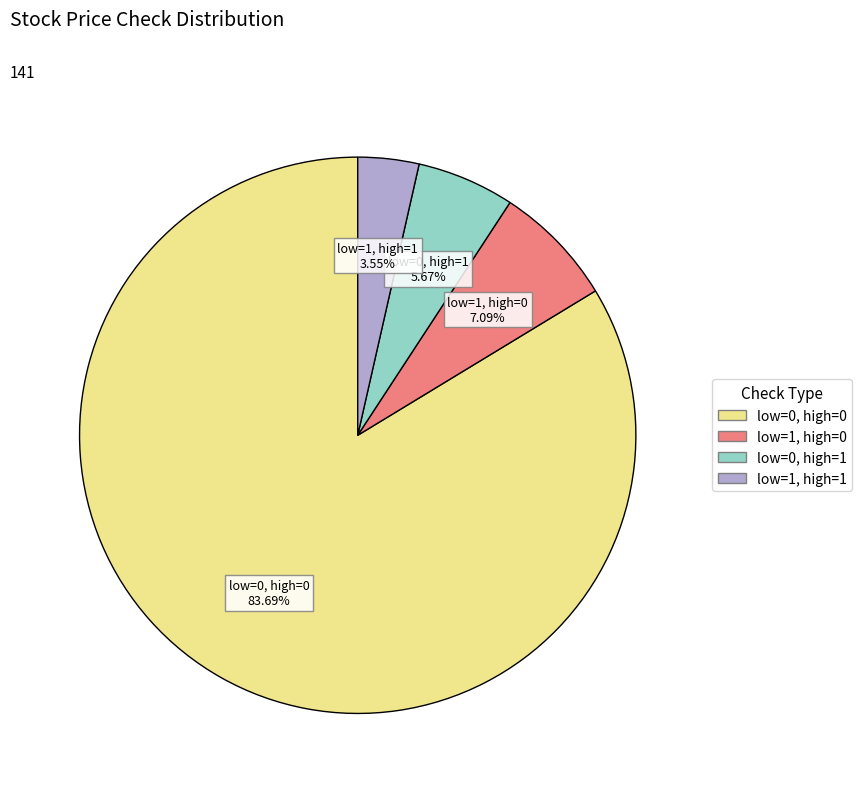

Does any single category account for the majority?

Yes